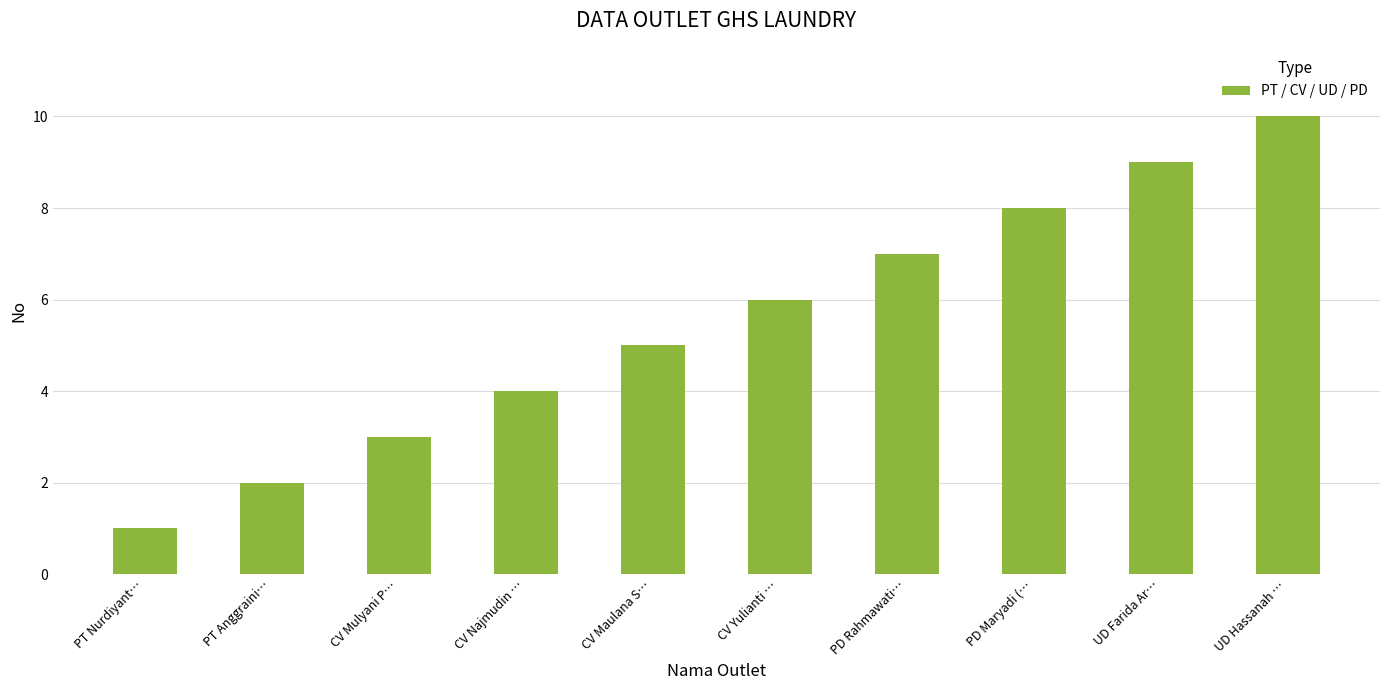

Does the chart contain stacked bars?

No